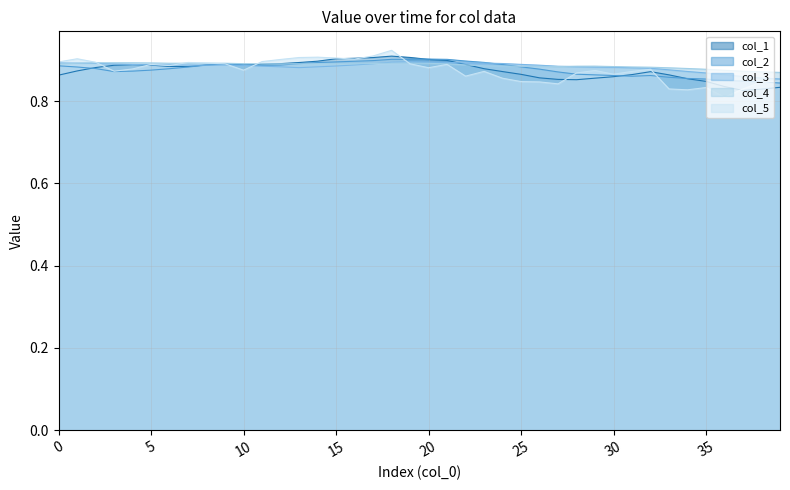

What is the sum of all col_3 values?

35.3